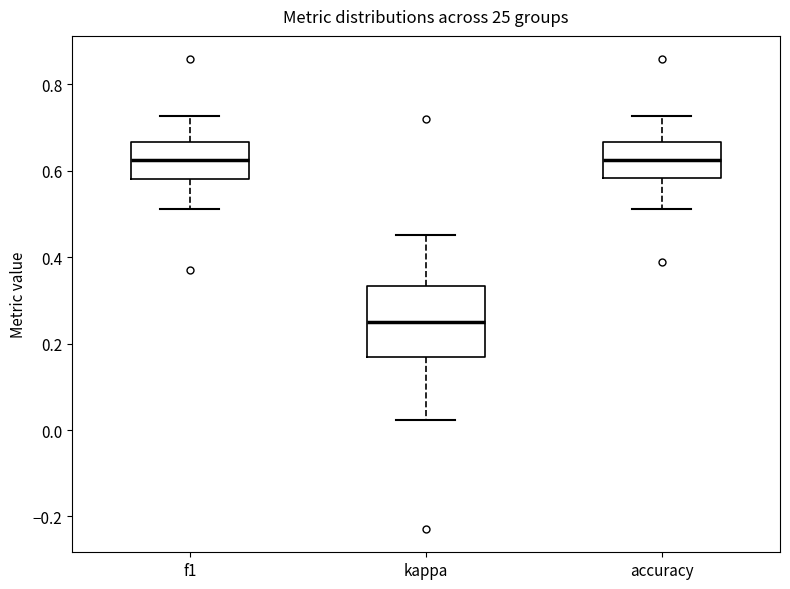

Comparing the boxes themselves (not the whiskers), which one is the tallest?

kappa